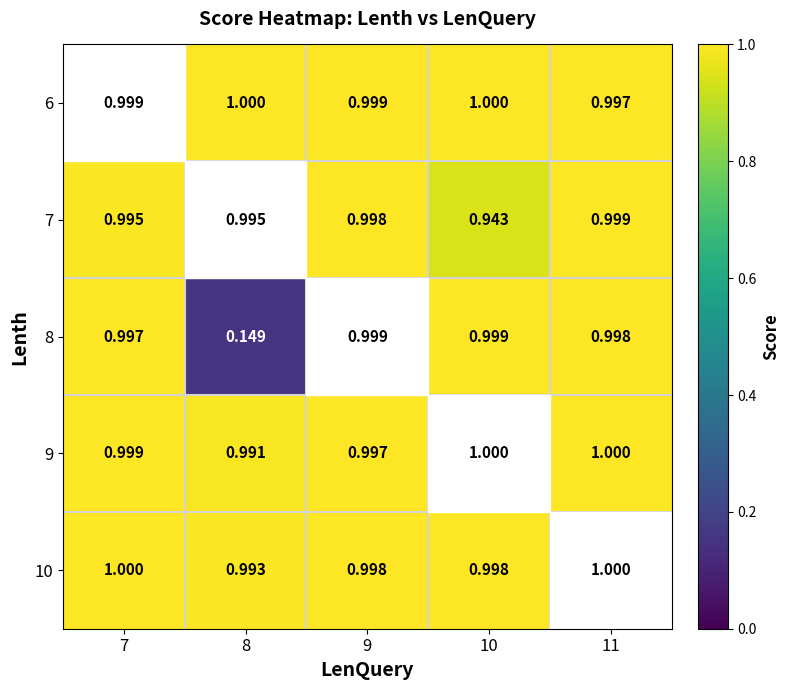

Is the value of 7 at 7 greater than the value of 10 at 7?

No